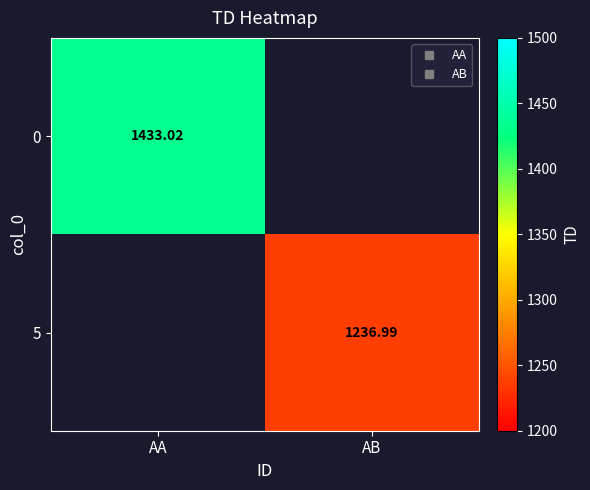

What is the approximate value of 0 at AA?

1433.0